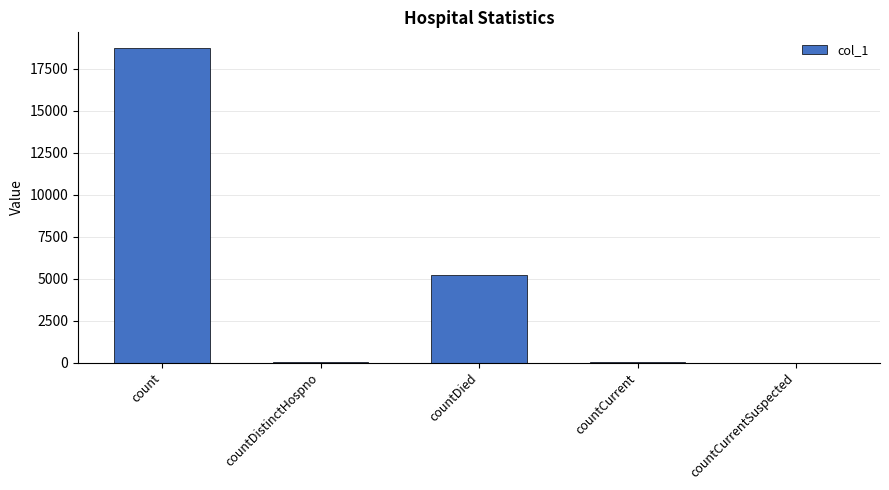

What is the average value?

4795